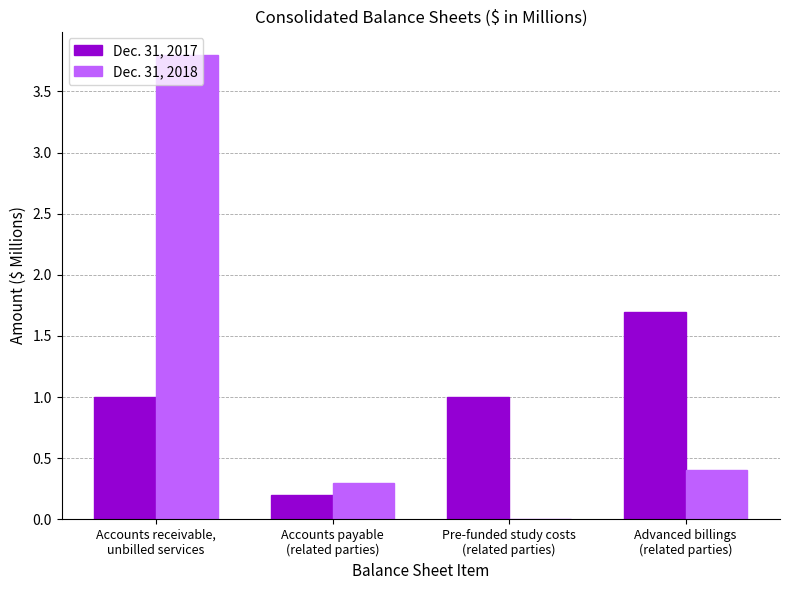

Reading left to right, what are all the values shown in this chart?

Dec. 31, 2017: Accounts receivable,
unbilled services=1.0	Accounts payable
(related parties)=0.2	Pre-funded study costs
(related parties)=1.0	Advanced billings
(related parties)=1.7
Dec. 31, 2018: Accounts receivable,
unbilled services=3.8	Accounts payable
(related parties)=0.3	Pre-funded study costs
(related parties)=0.0	Advanced billings
(related parties)=0.4